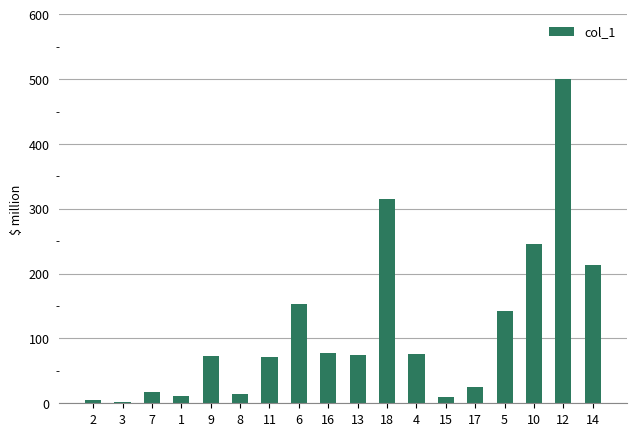

What value does the data have at 17?

25.0